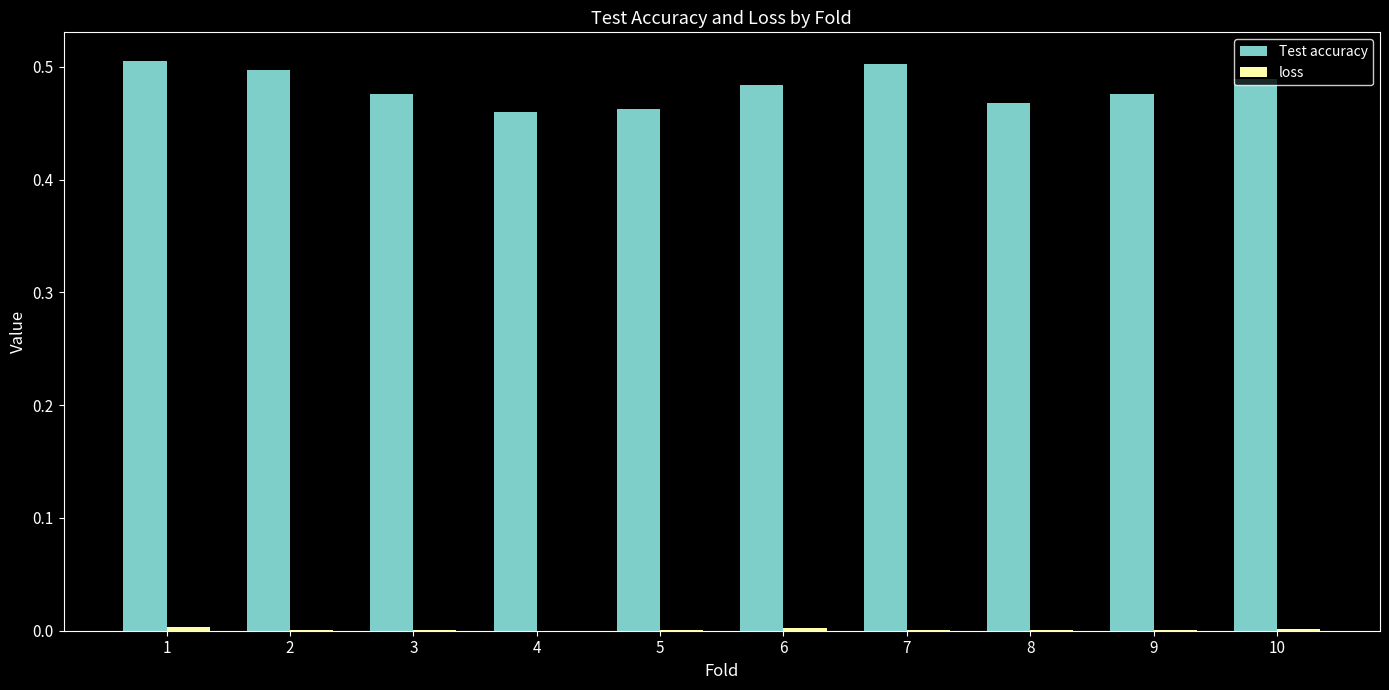

What is the sum of all Test accuracy values?

4.8